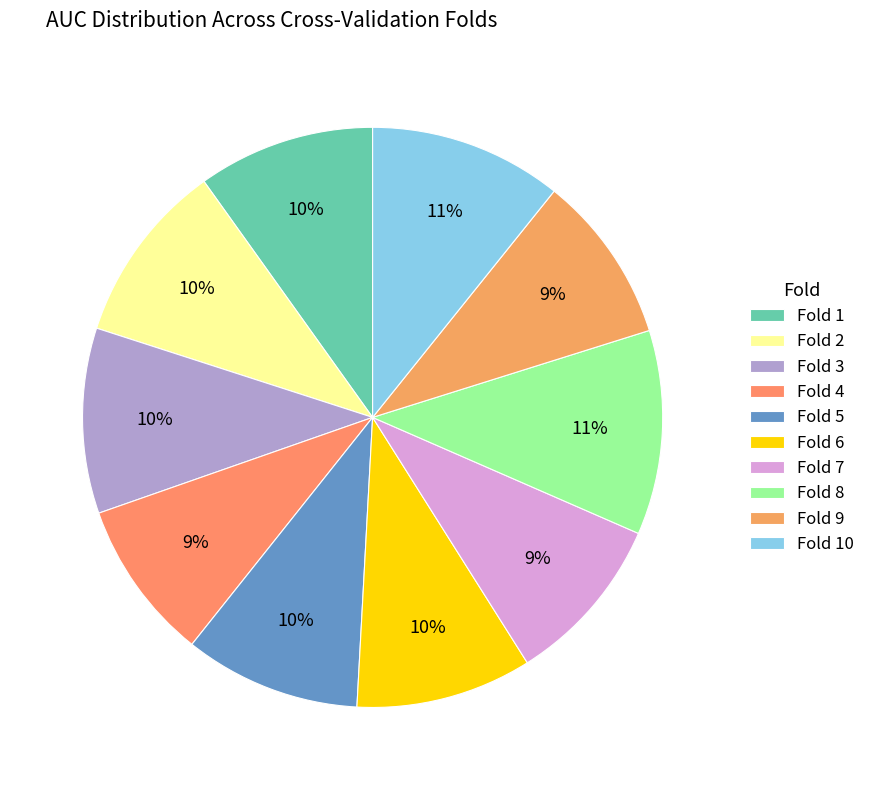

What is the change in value from Fold 9 to Fold 10?

+0.1